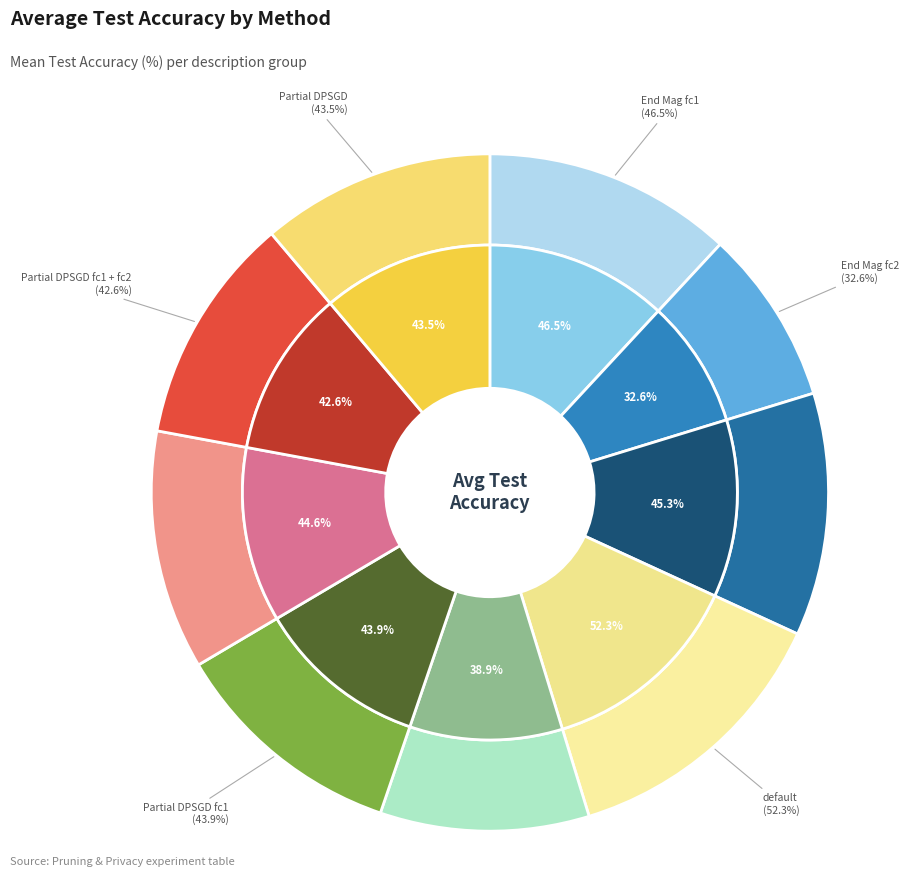

Is default the majority of the pie?

No